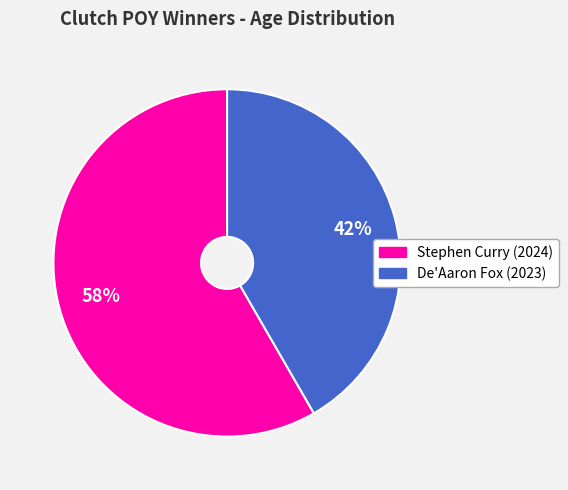

Combined, do De'Aaron Fox (2023) and Stephen Curry (2024) account for over 50%?

Yes